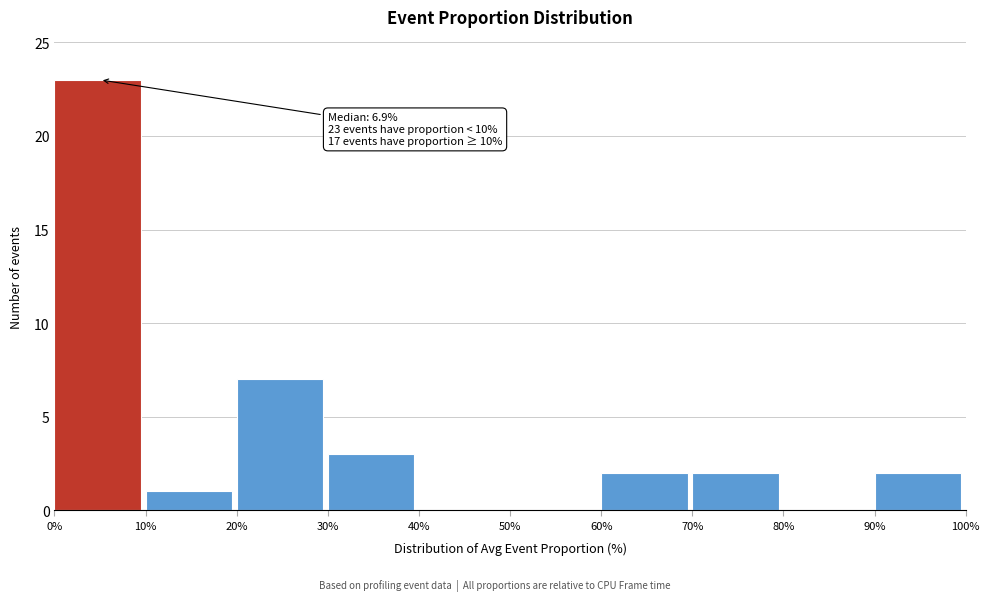

Which range on the x-axis has the tallest bar?

0% to 10%